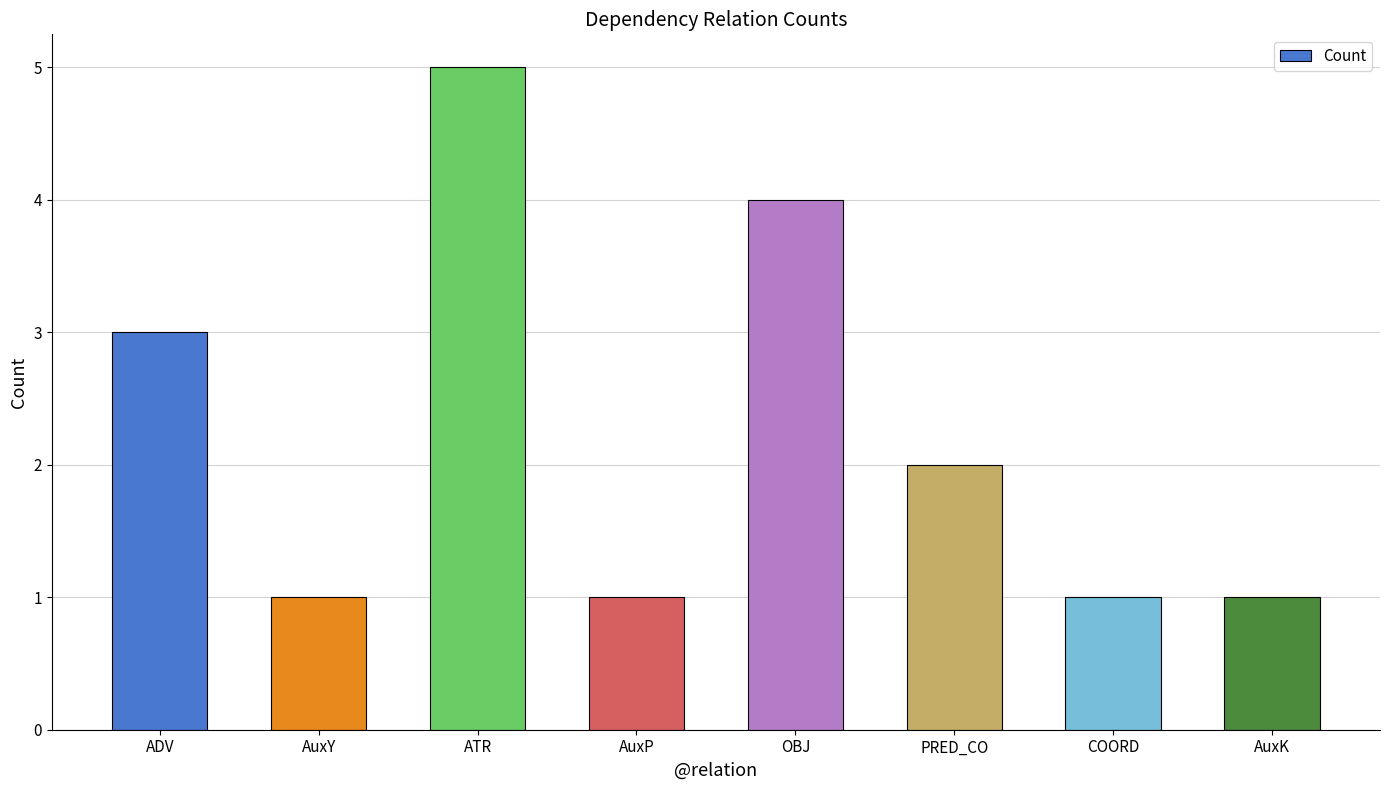

Count the values in the range 1 to 4.

7